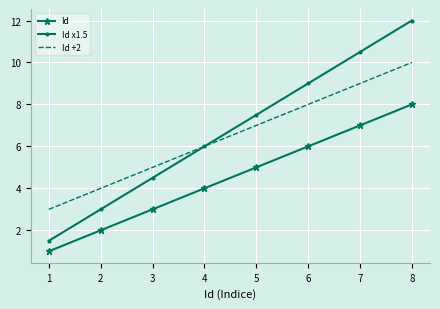

True or false: Id and Id +2 intersect in this chart.

False